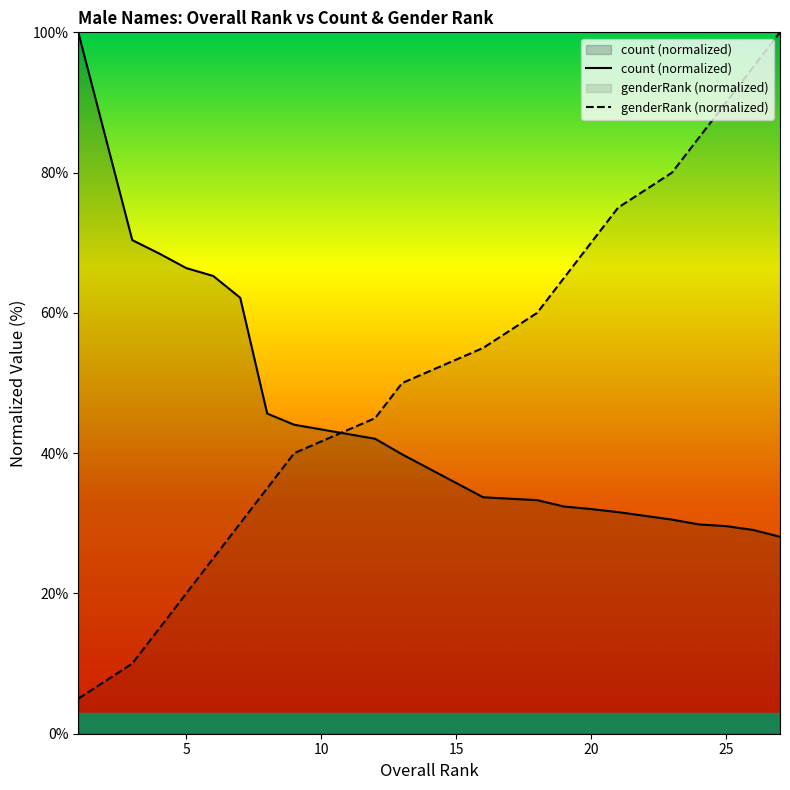

Which has a higher value, 16 or 18?

18